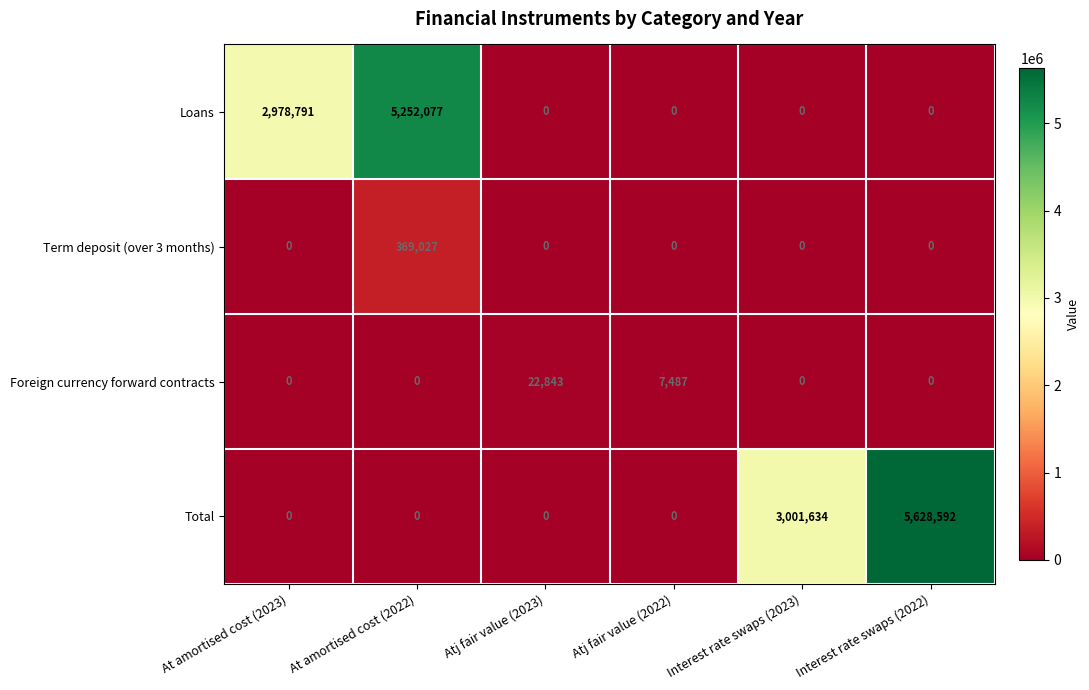

The Loans series shows 0 at Atj fair value (2023). True or false?

True